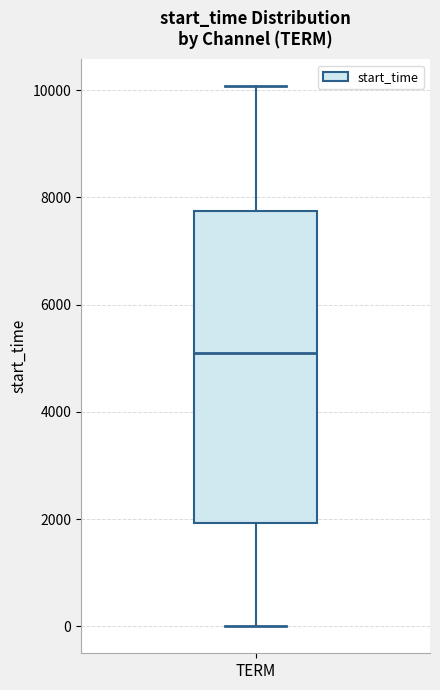

Transcribe this box plot: give where the median line is, the range the box spans, and where the two whiskers end, as read against the y-axis. The values are not printed on the chart, so give them approximately, as read against the axis.

median 5000, box 2000 to 7800, whiskers 0 to 10000